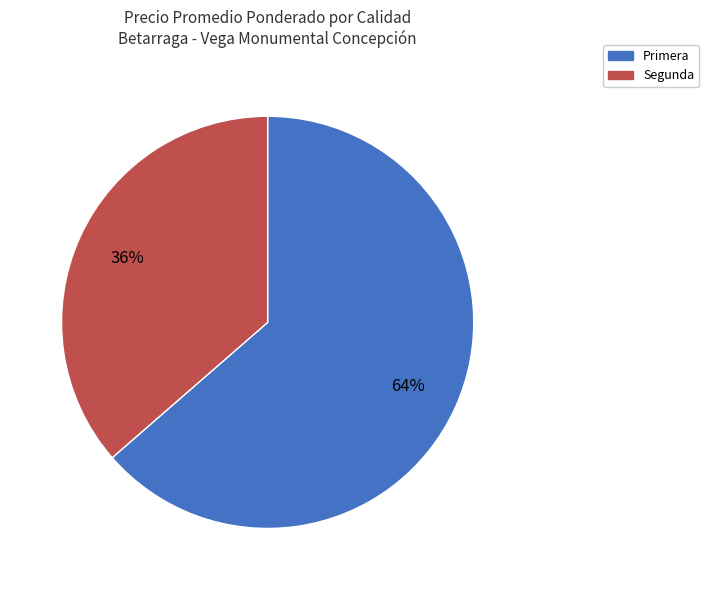

What is the smallest slice in the pie chart?

Segunda